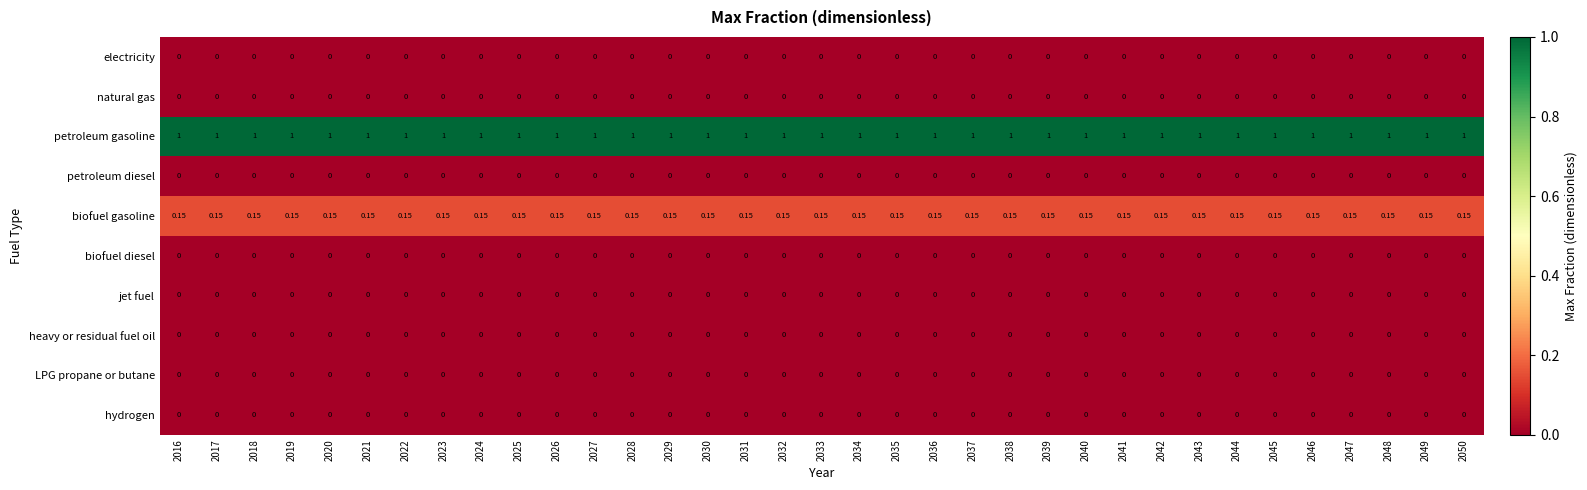

Which series has the largest total across all categories?

petroleum gasoline